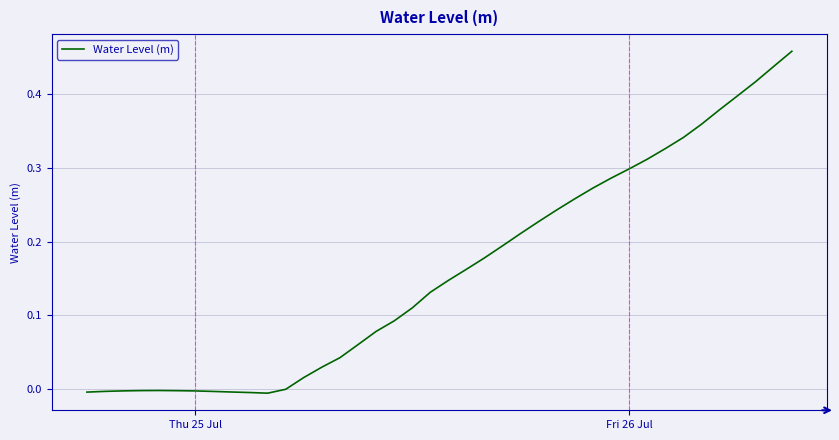

Does the chart have visible grid lines?

Yes